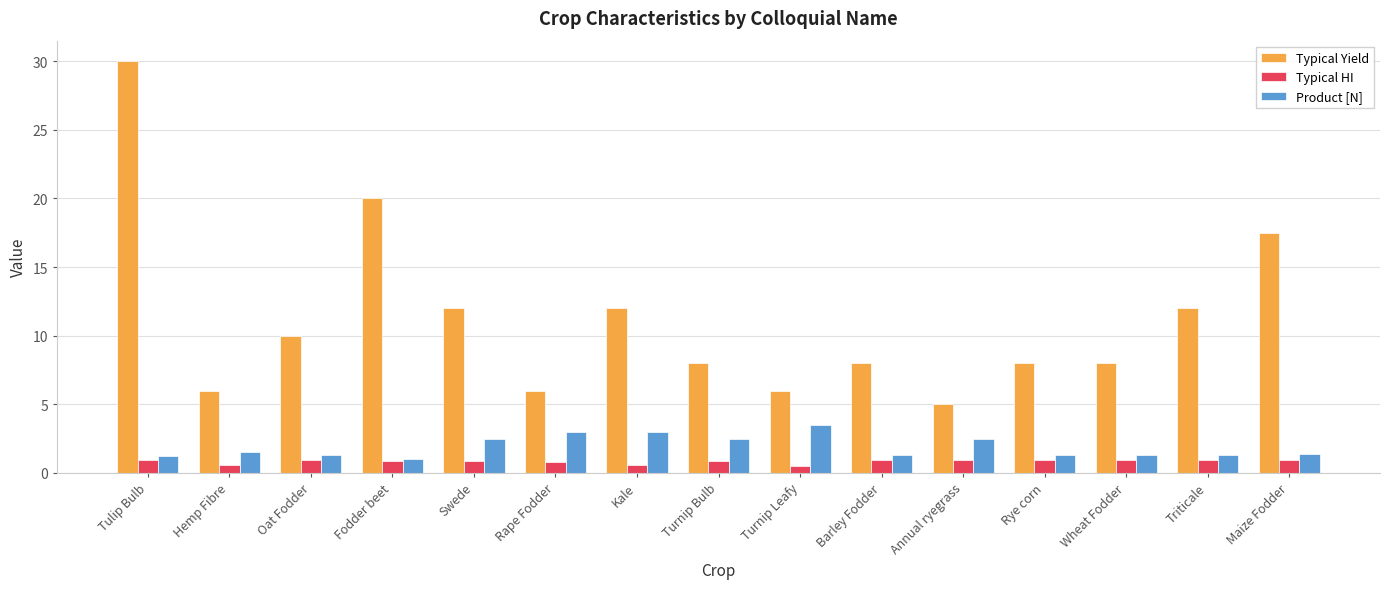

True or false: Typical Yield has a value of 6.0 at Turnip Leafy.

True